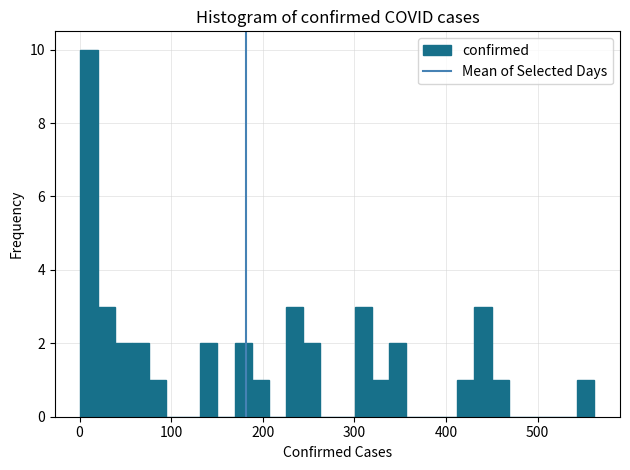

Read against the x-axis, roughly where is the centre of the tallest bar?

10